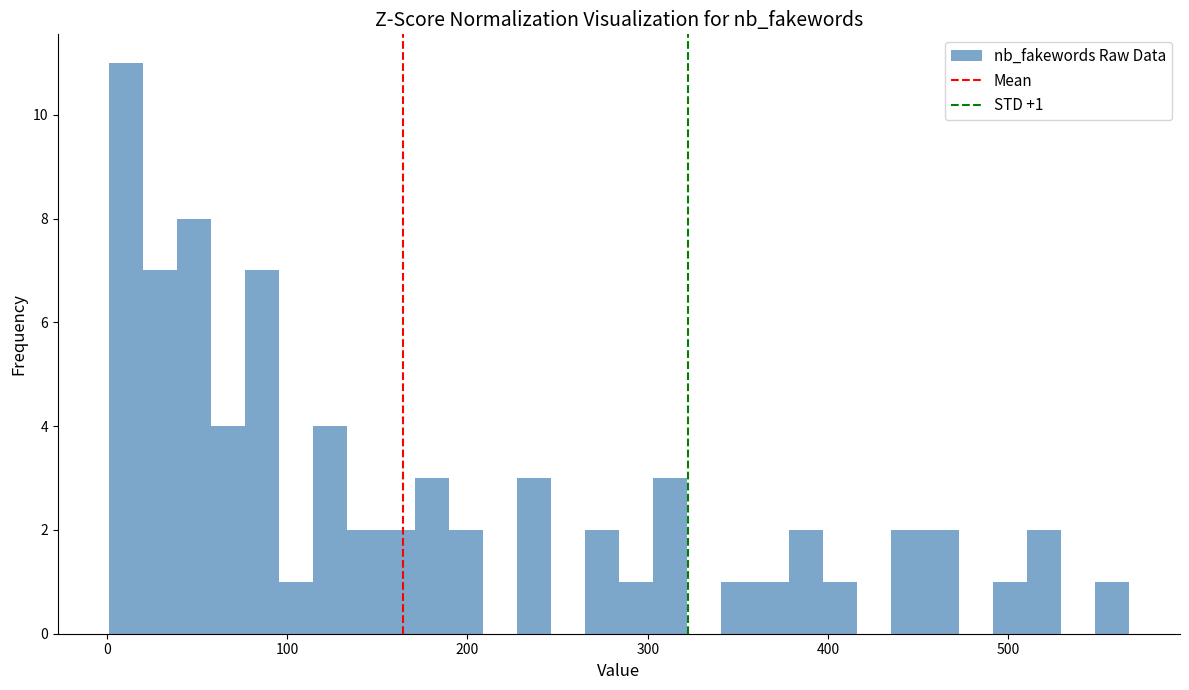

Read against the x-axis, roughly where is the centre of the tallest bar?

10